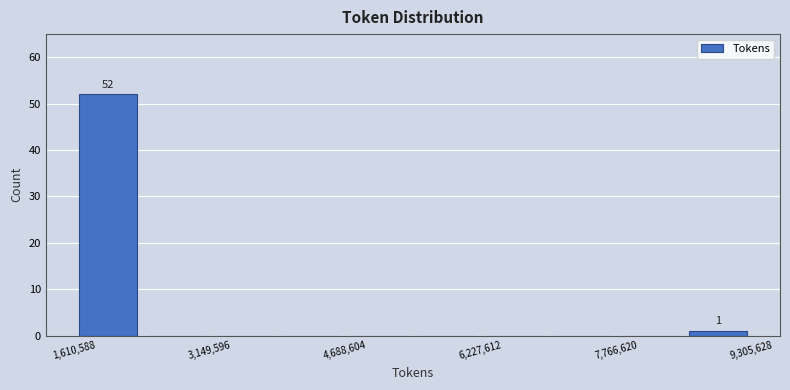

Around what value on the x-axis is the tallest bar? Give the approximate position of its centre, as read against the axis.

2000000